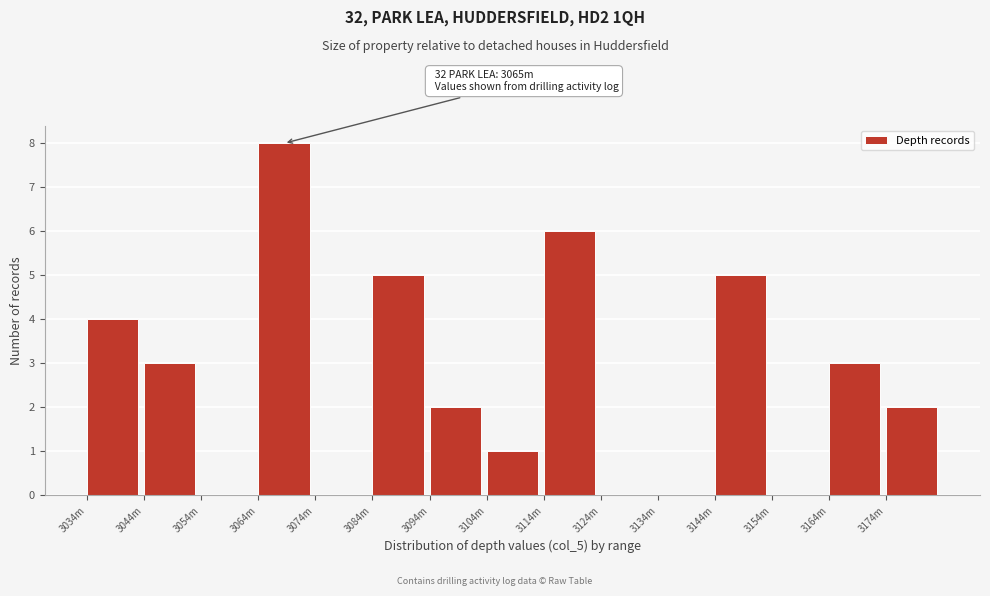

Reading left to right, transcribe all the data shown in this chart.

3034m=4	3044m=3	3054m=0	3064m=8	3074m=0	3084m=5	3094m=2	3104m=1	3114m=6	3124m=0	3134m=0	3144m=5	3154m=0	3164m=3	3174m=2